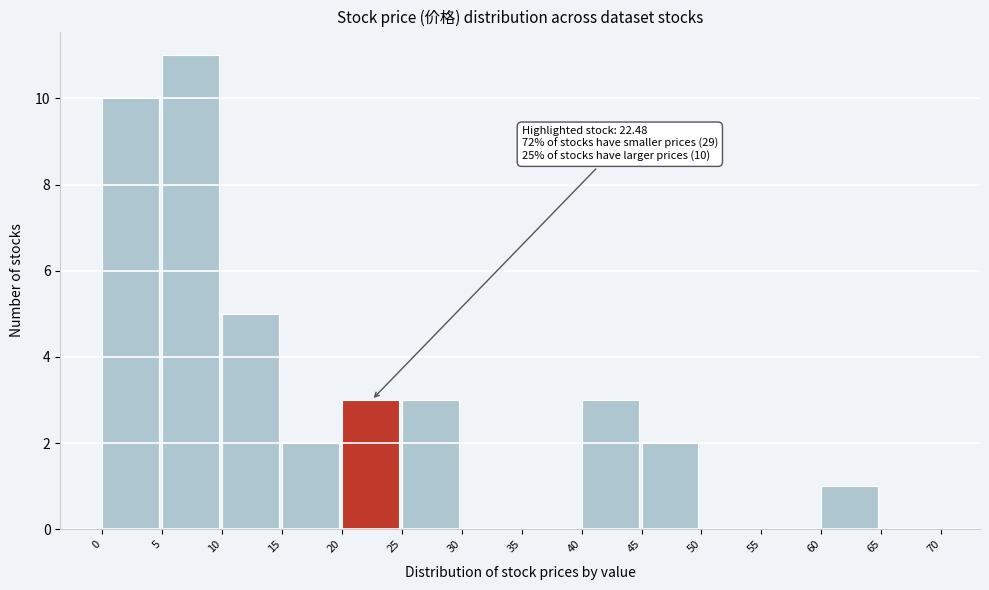

Over which range of the x-axis is the bar tallest?

5 to 10